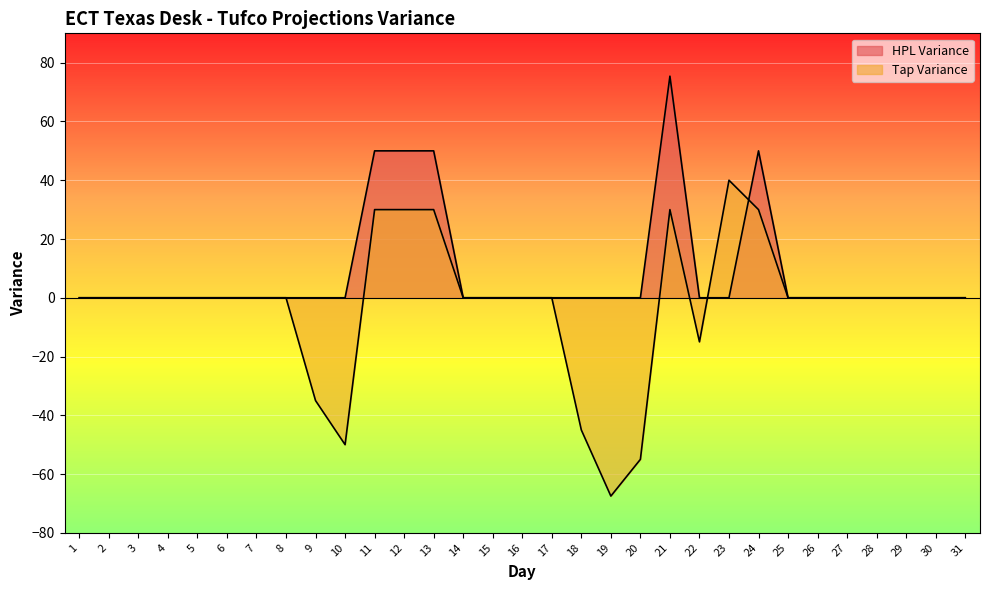

The value of Tap Variance at 18 is -26.5. True or false?

False